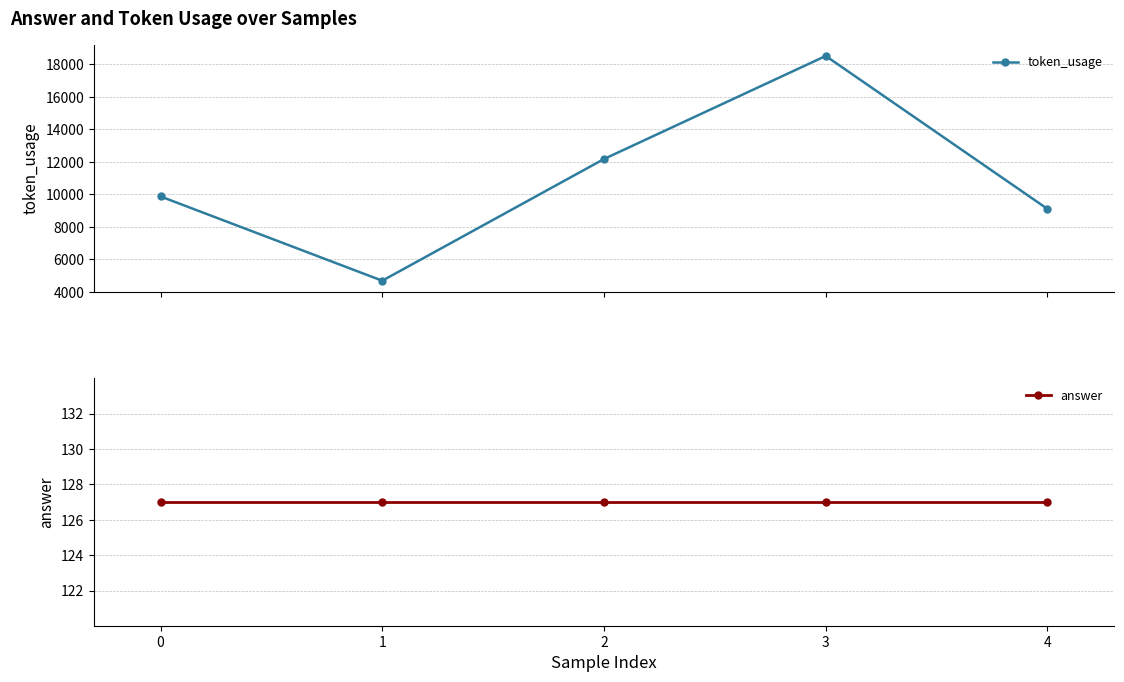

What is the average value of the answer series?

127